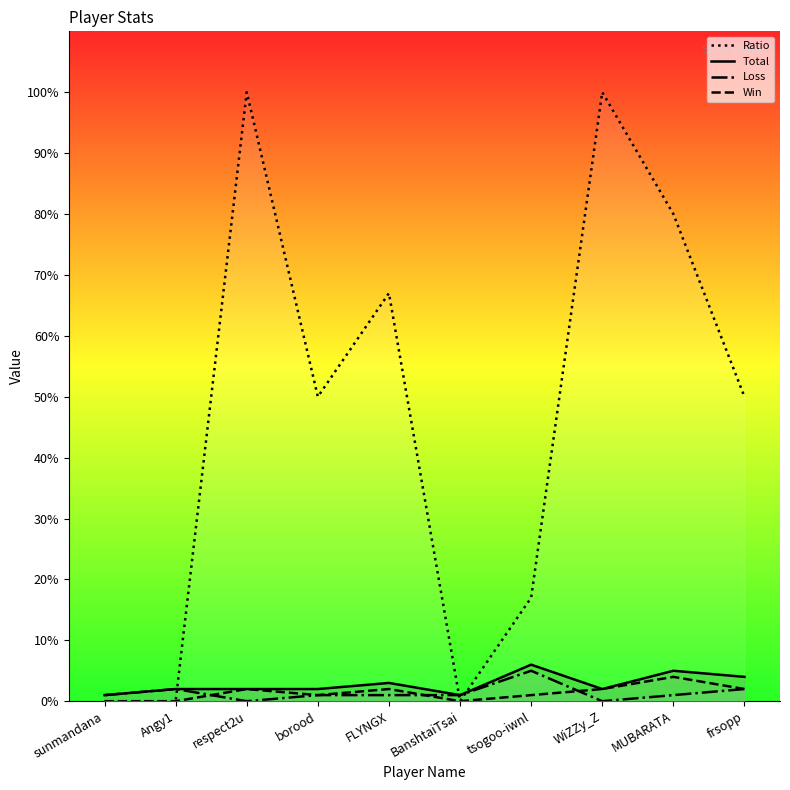

True or false: Total and Loss cross at least once.

False